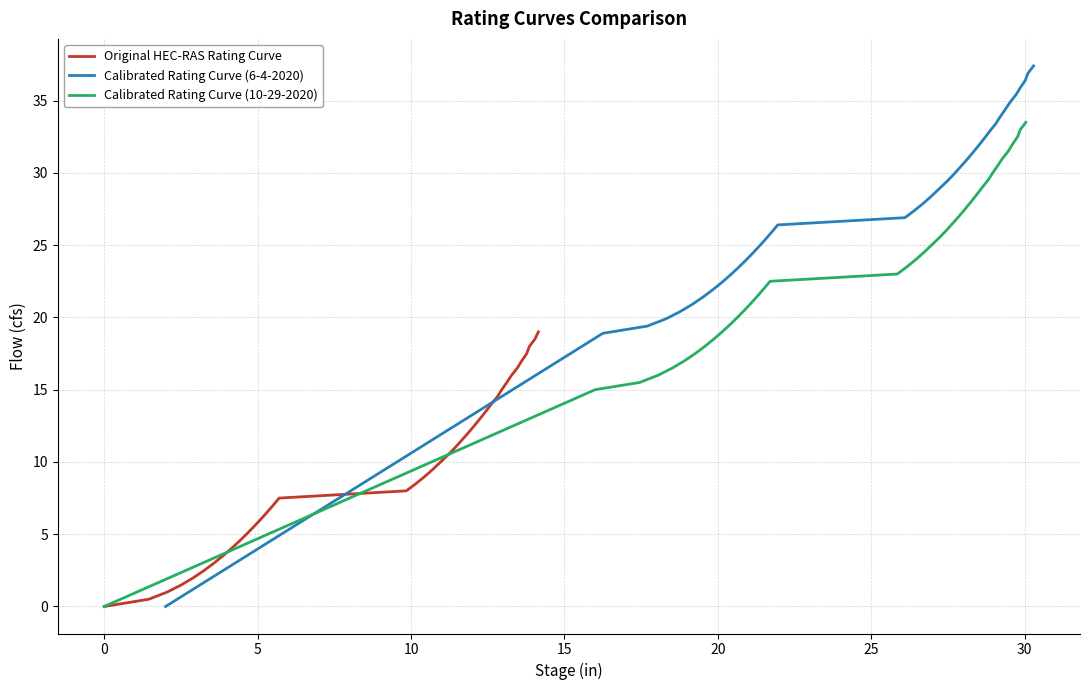

How many data points in Calibrated Rating Curve (10-29-2020) are above 24?

19